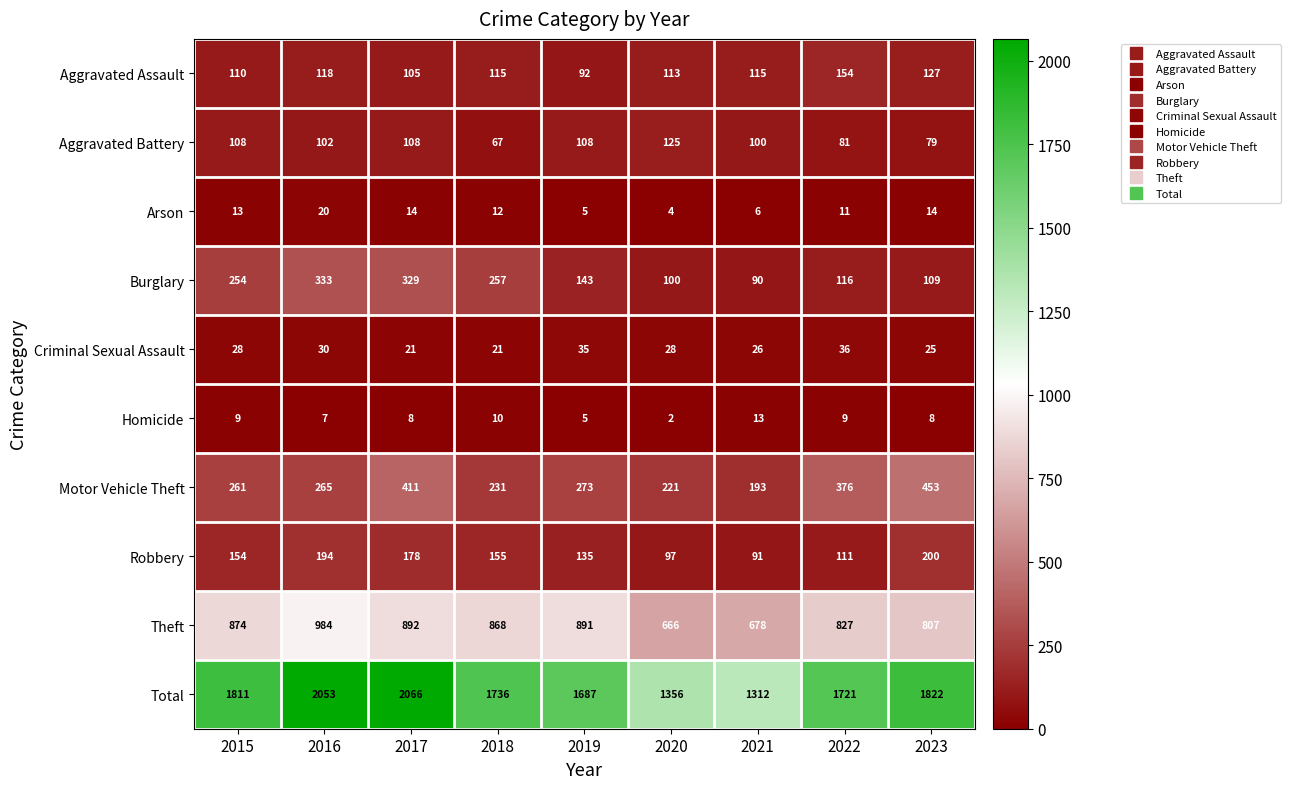

Which series has the largest range (max minus min)?

Total